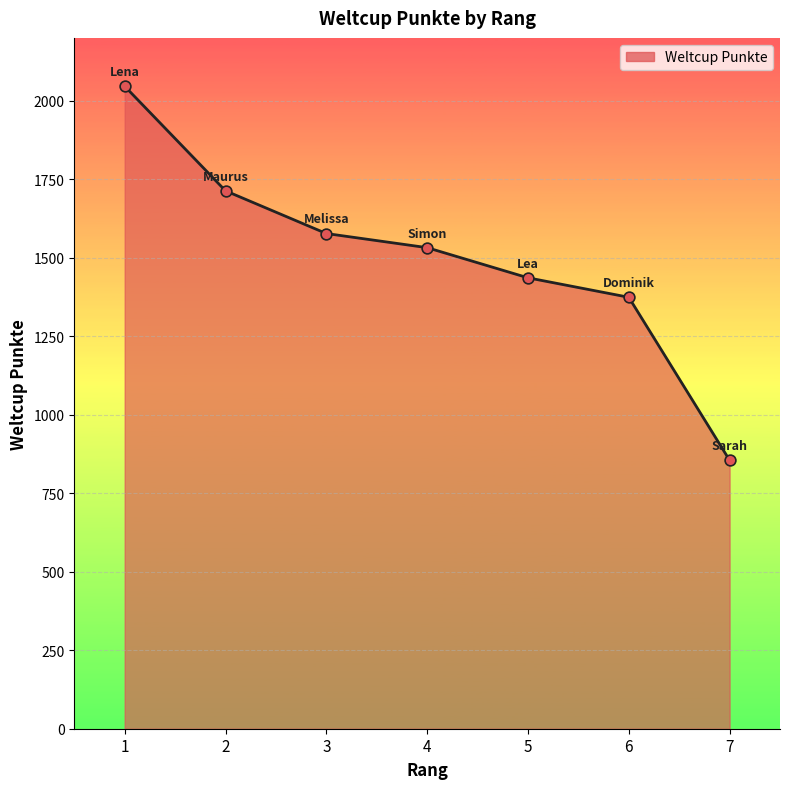

Approximately how many times larger is the value at 5 compared to 4?

0.9